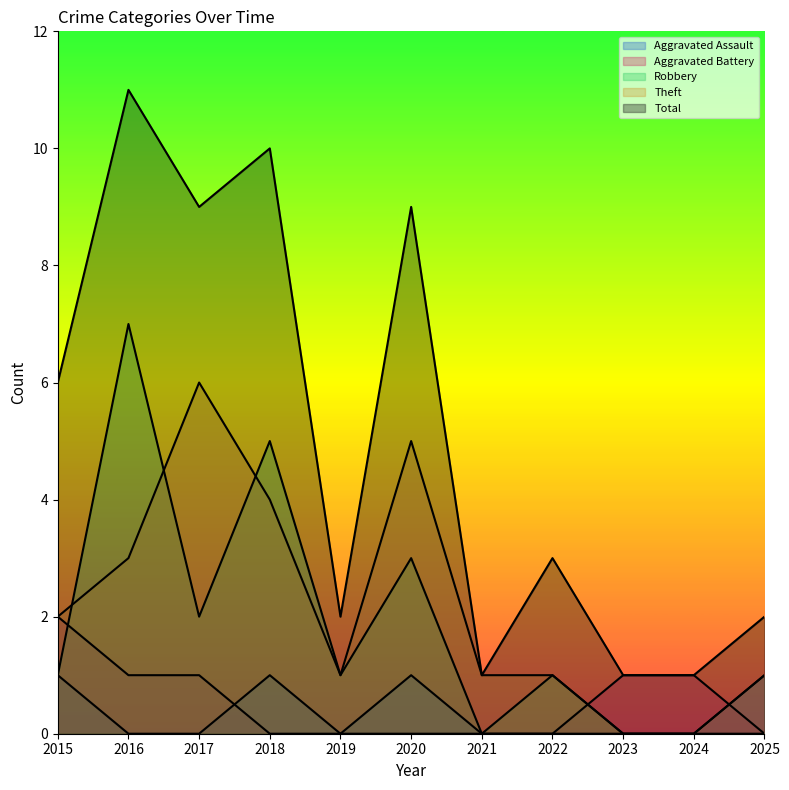

True or false: Theft has a value of 1 at 2022.

True